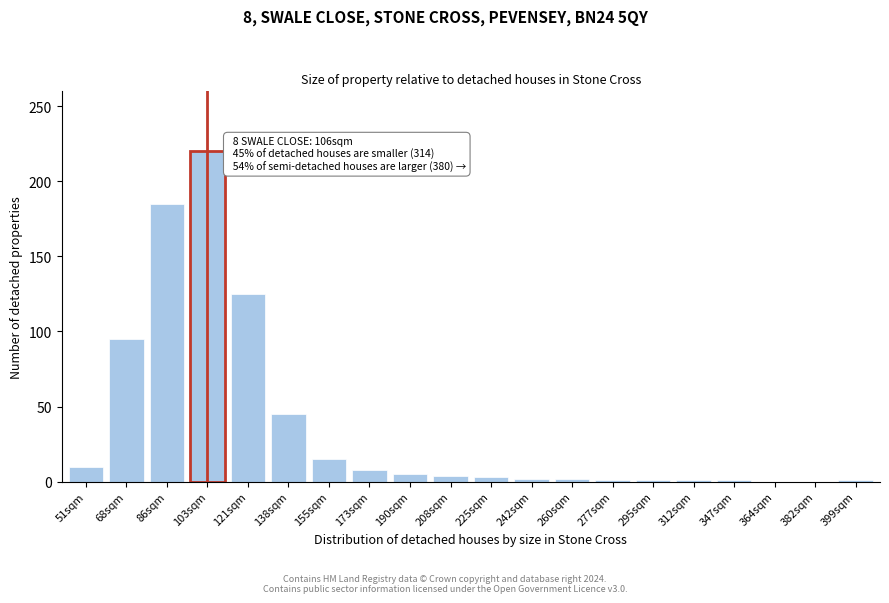

The chart shows a value of 15 at 155sqm. True or false?

True